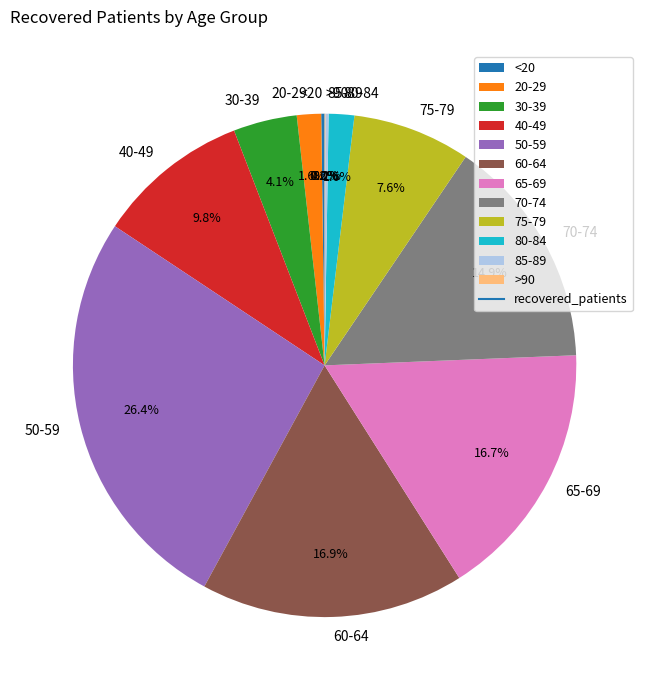

Which slice is the largest?

50-59